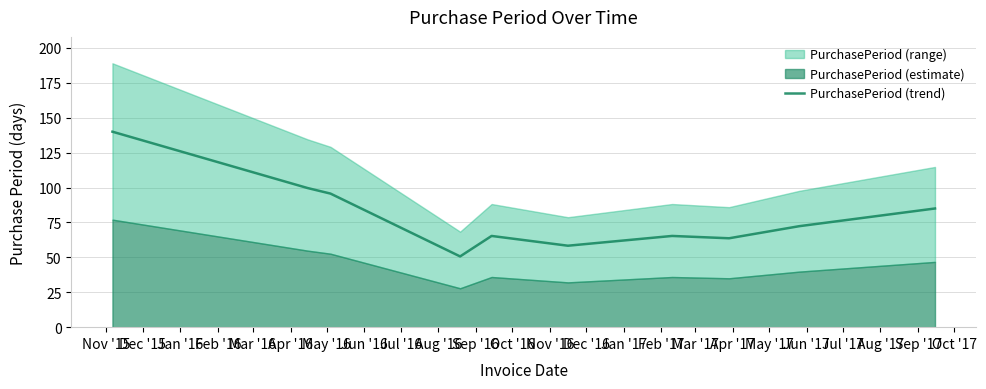

What is the difference between the second highest and minimum values?

49.0